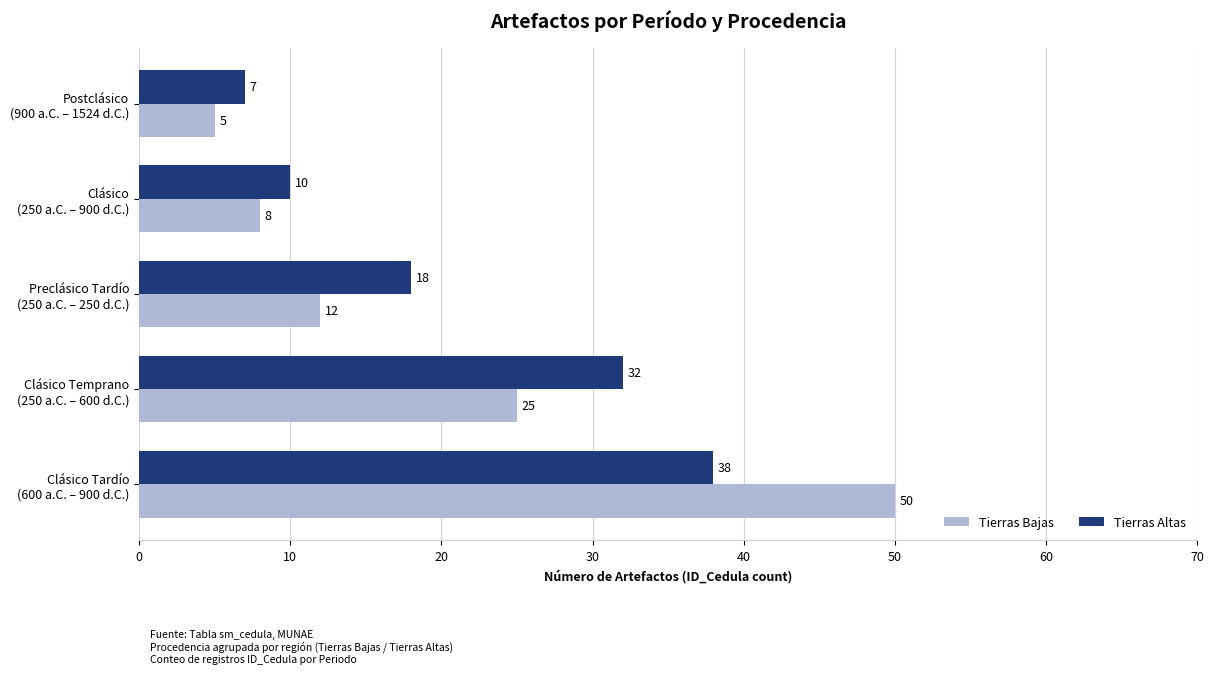

Rank the series by their maximum value, from lowest to highest.

Tierras Altas, Tierras Bajas